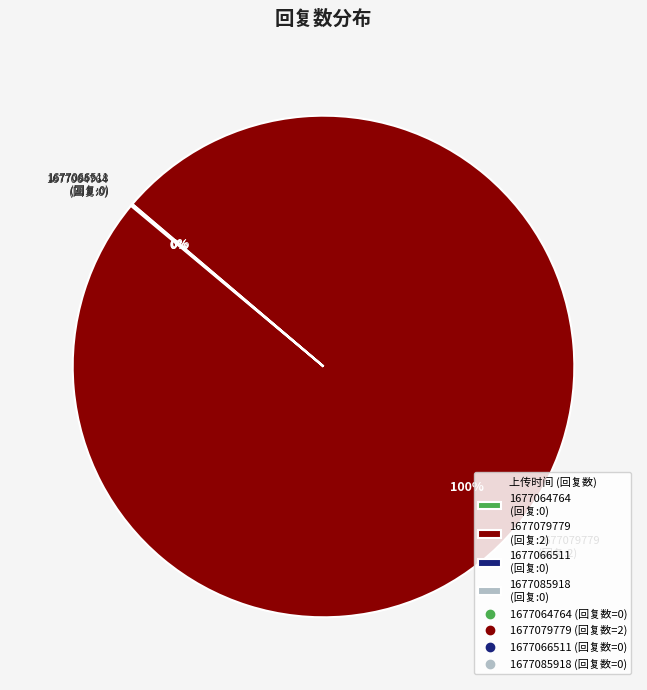

Does 1677079779 (回复:2) account for over 50% of the chart?

Yes